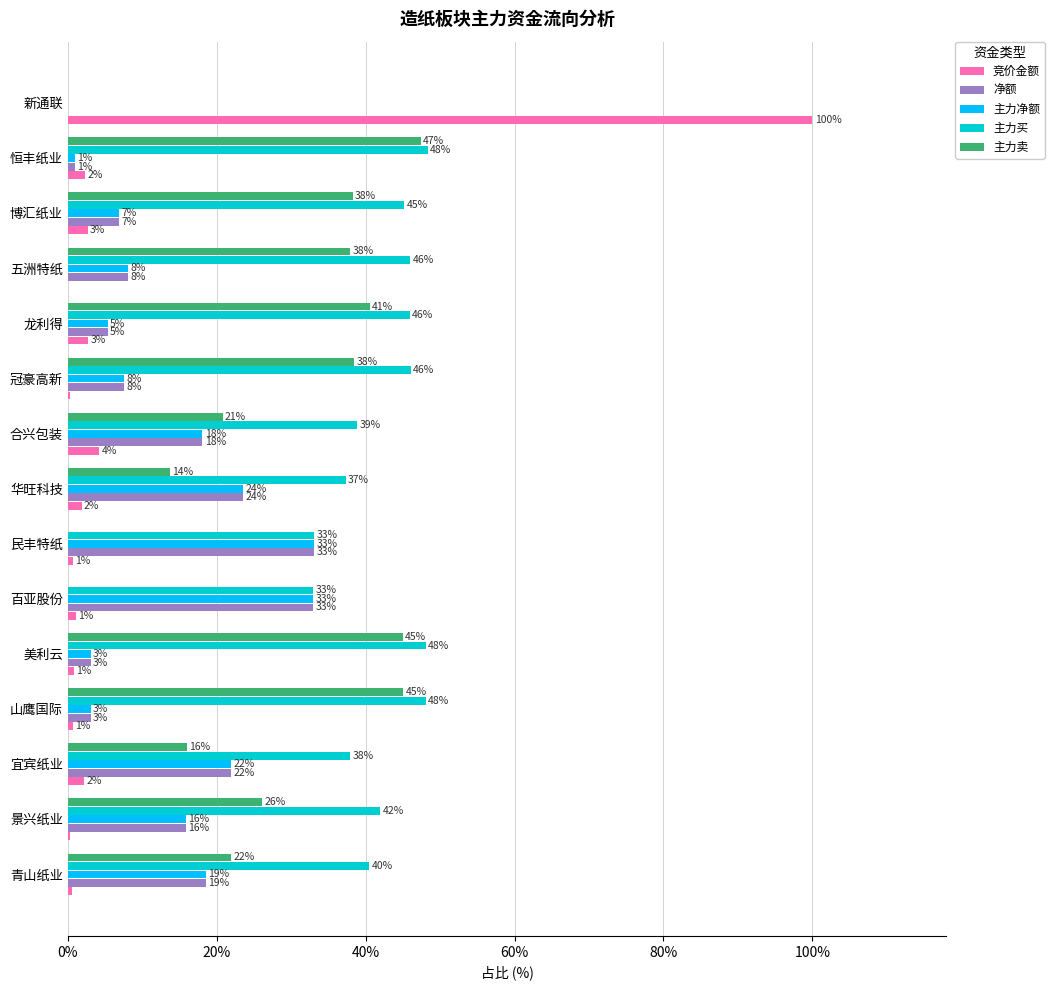

Is it true that 主力买 equals 11.6 at 五洲特纸?

False